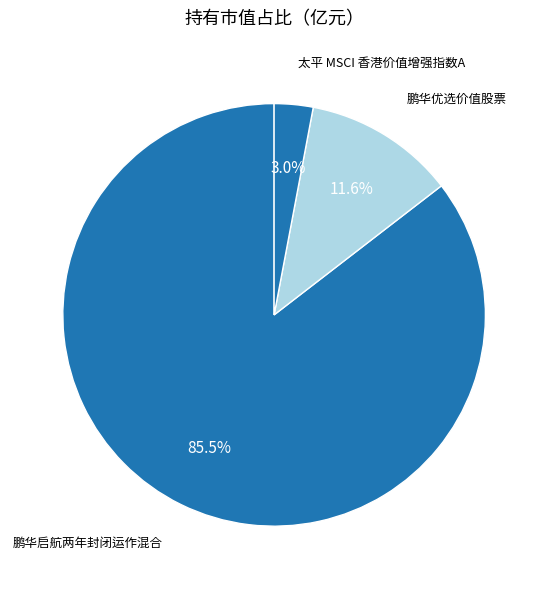

How many slices are in this pie chart?

3